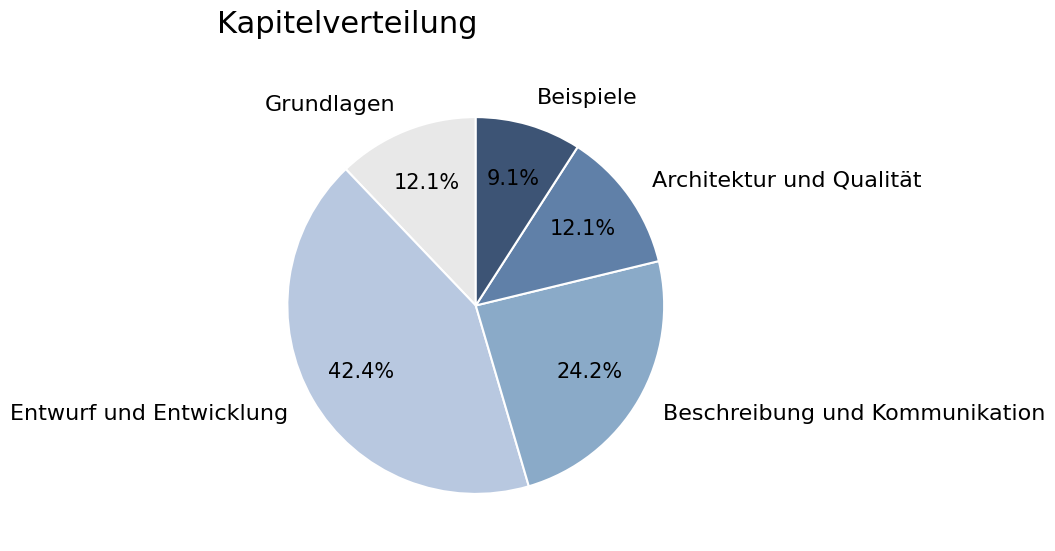

Combined, do Beispiele and Entwurf und Entwicklung account for over 50%?

Yes